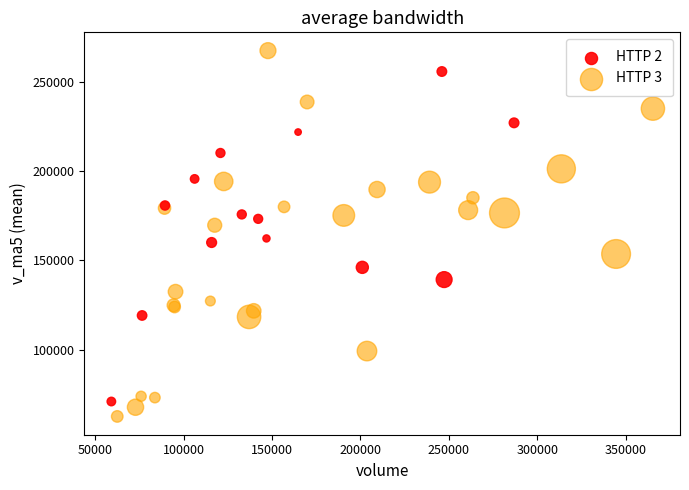

Which series reaches the minimum Y coordinate?

HTTP 3